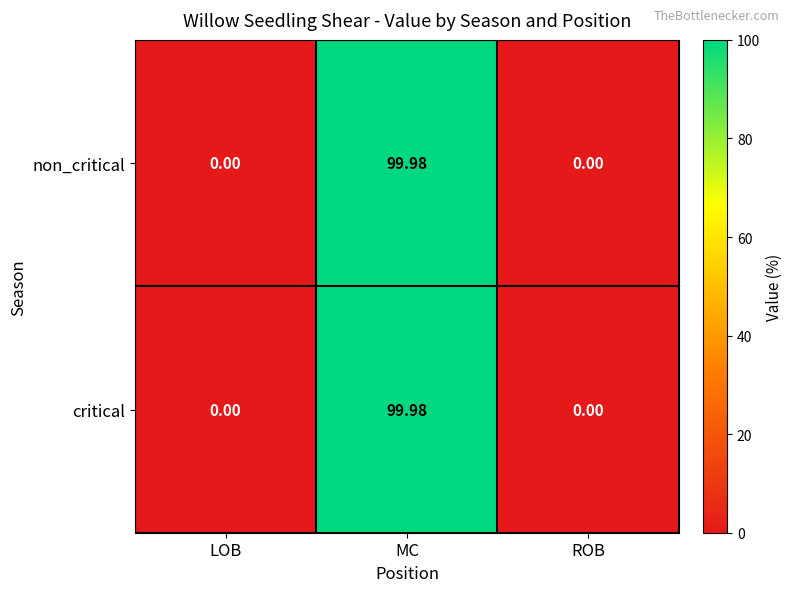

How many values in the non_critical series exceed 0?

1